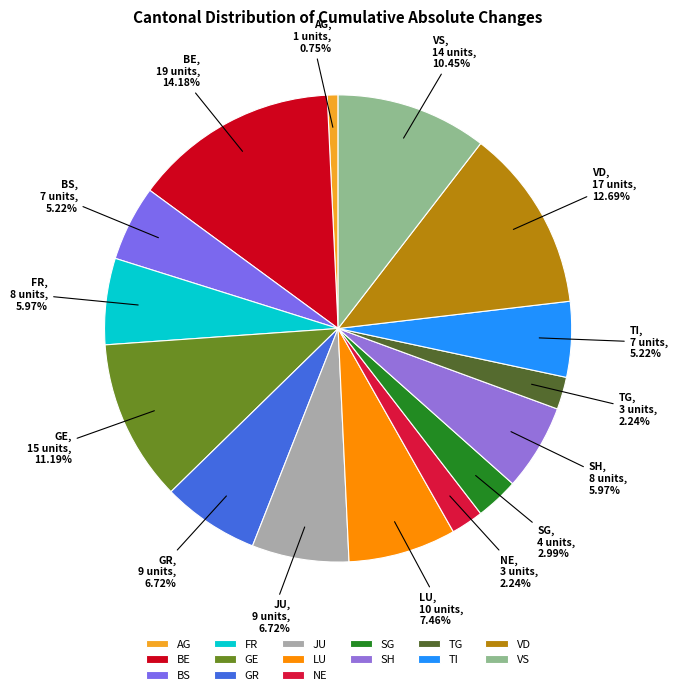

Do JU and GE together represent more than half of the pie?

No